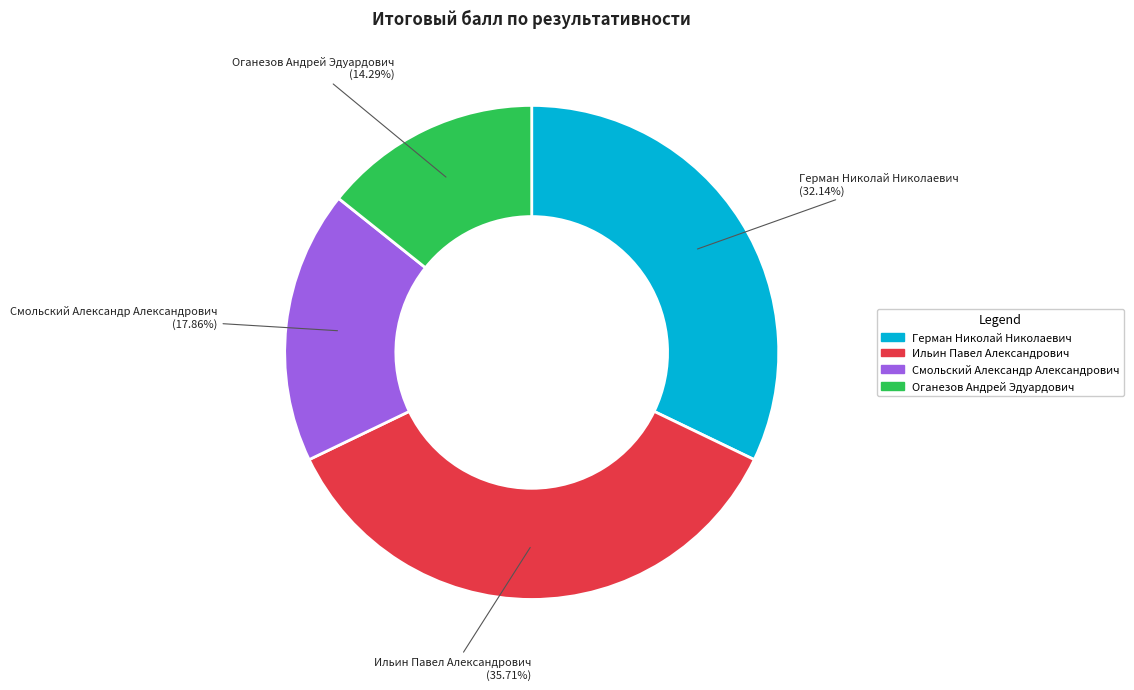

How many slices are in this pie chart?

4